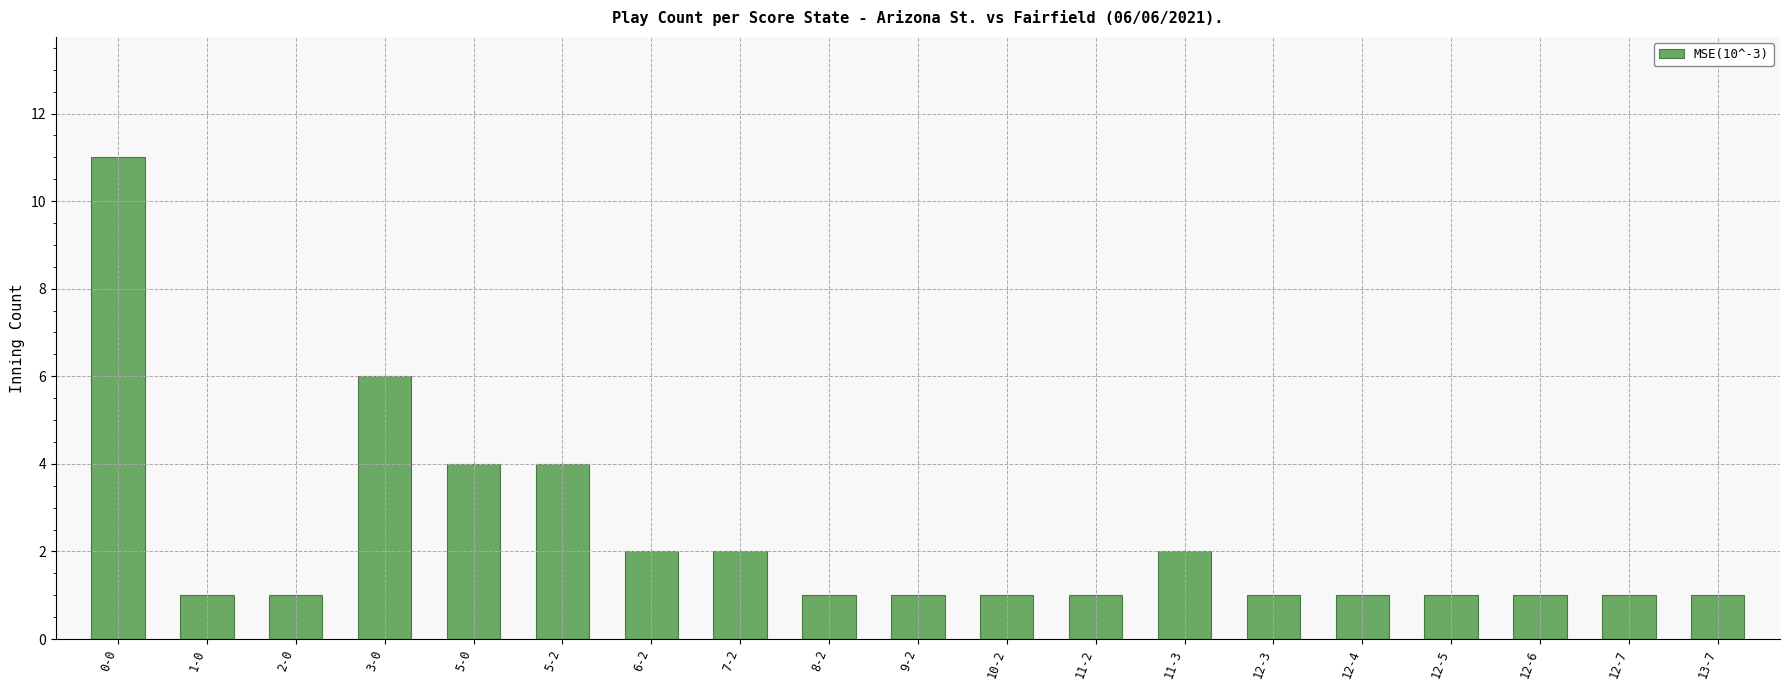

Which has a higher value, 12-5 or 7-2?

7-2